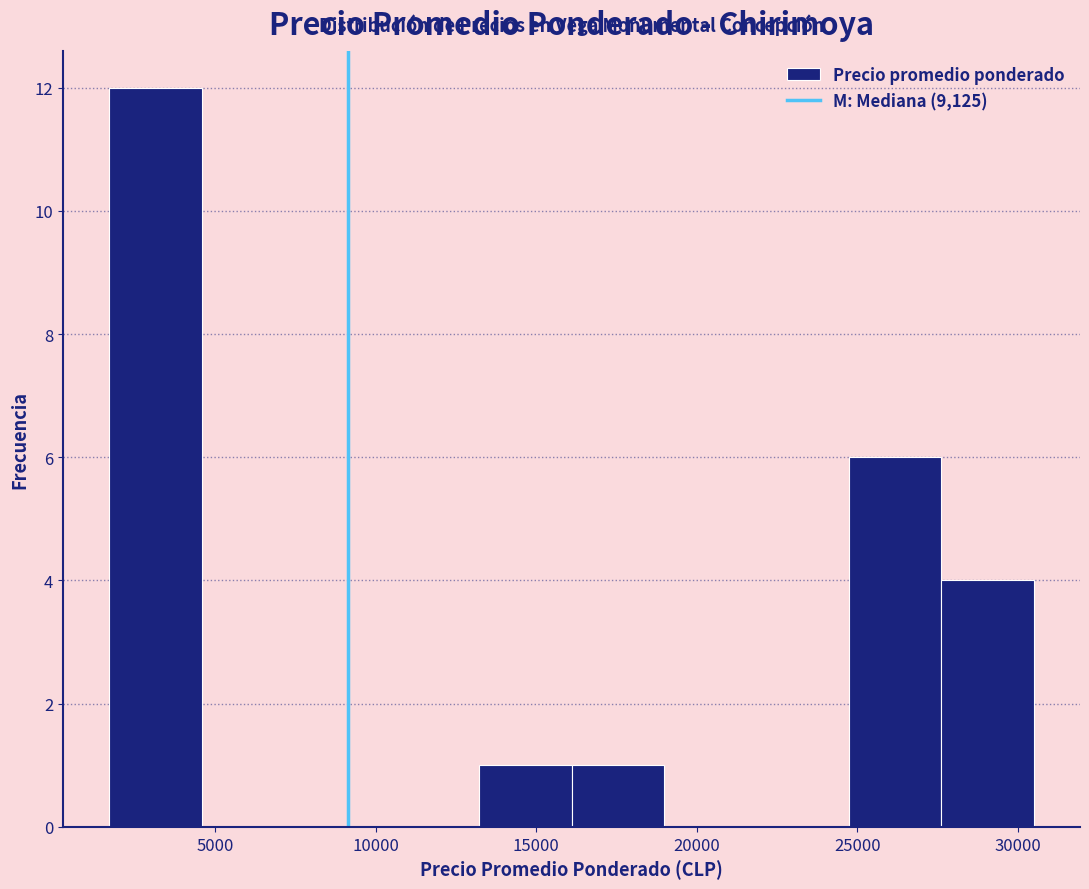

Which range on the x-axis has the tallest bar?

1500 to 4500